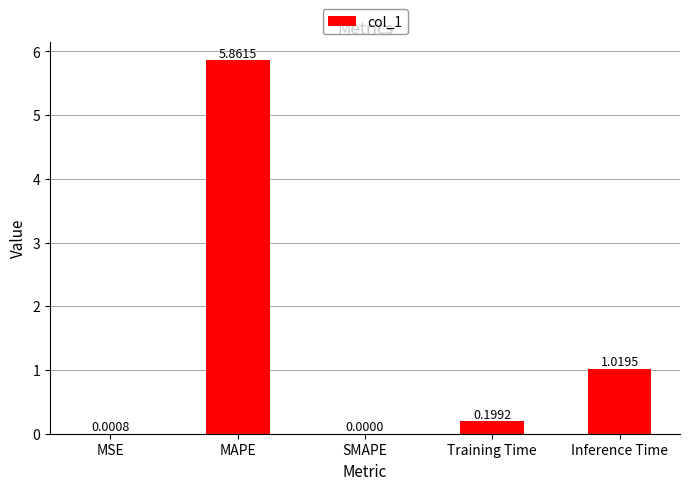

What is the change in value from Training Time to Inference Time?

+0.8